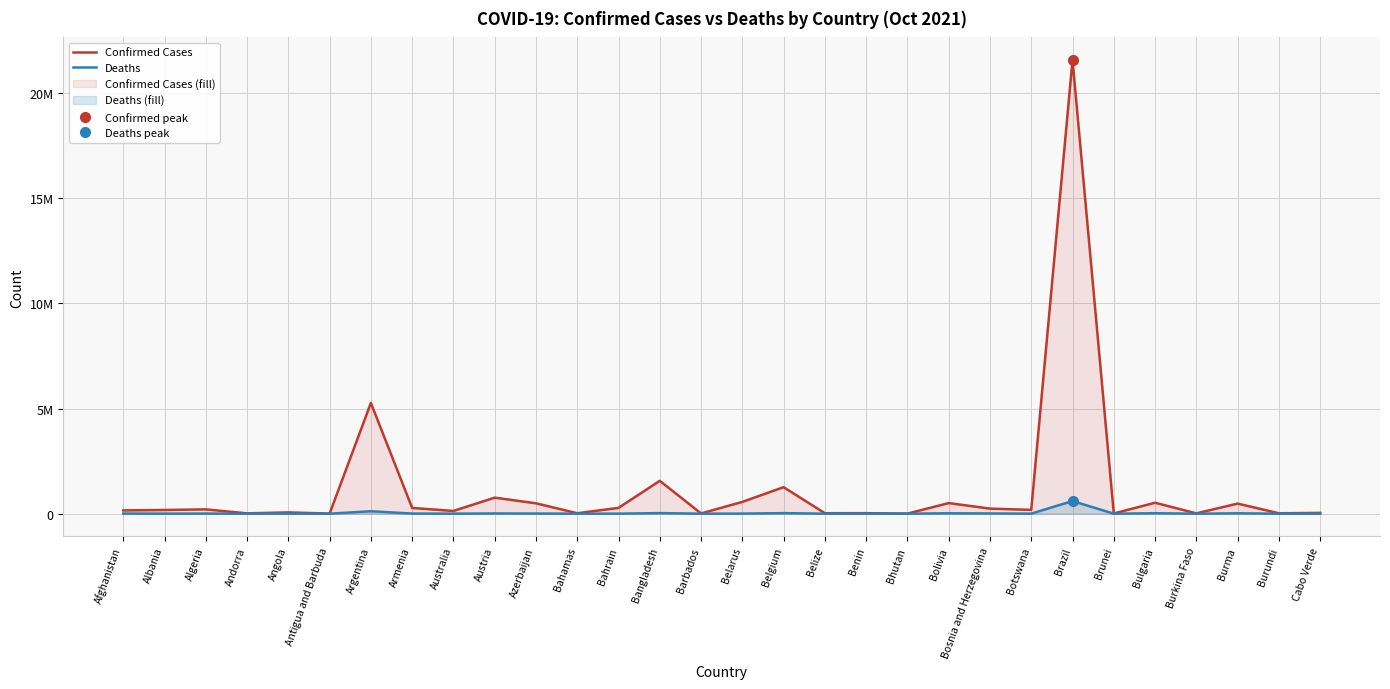

What is the spread (max minus min) of values at Burma?

461686